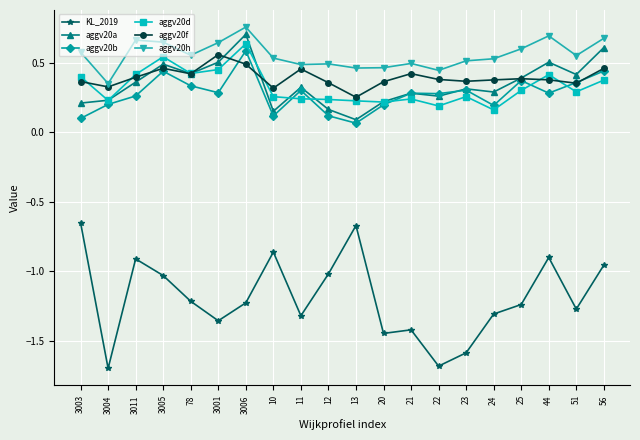

The KL_2019 series shows -0.4 at 10. True or false?

False